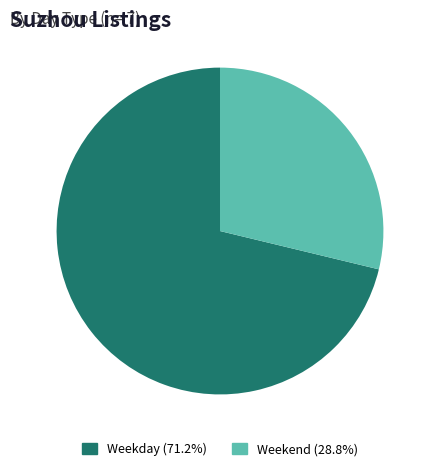

Count the number of slices in the pie.

2